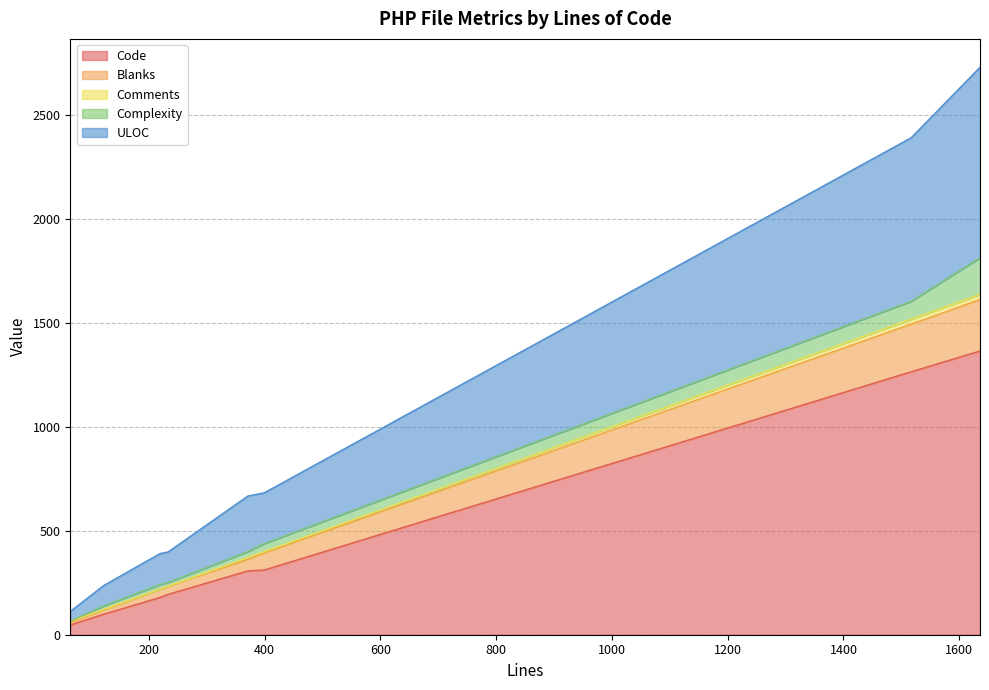

Does the chart display data point markers on the line(s)?

No